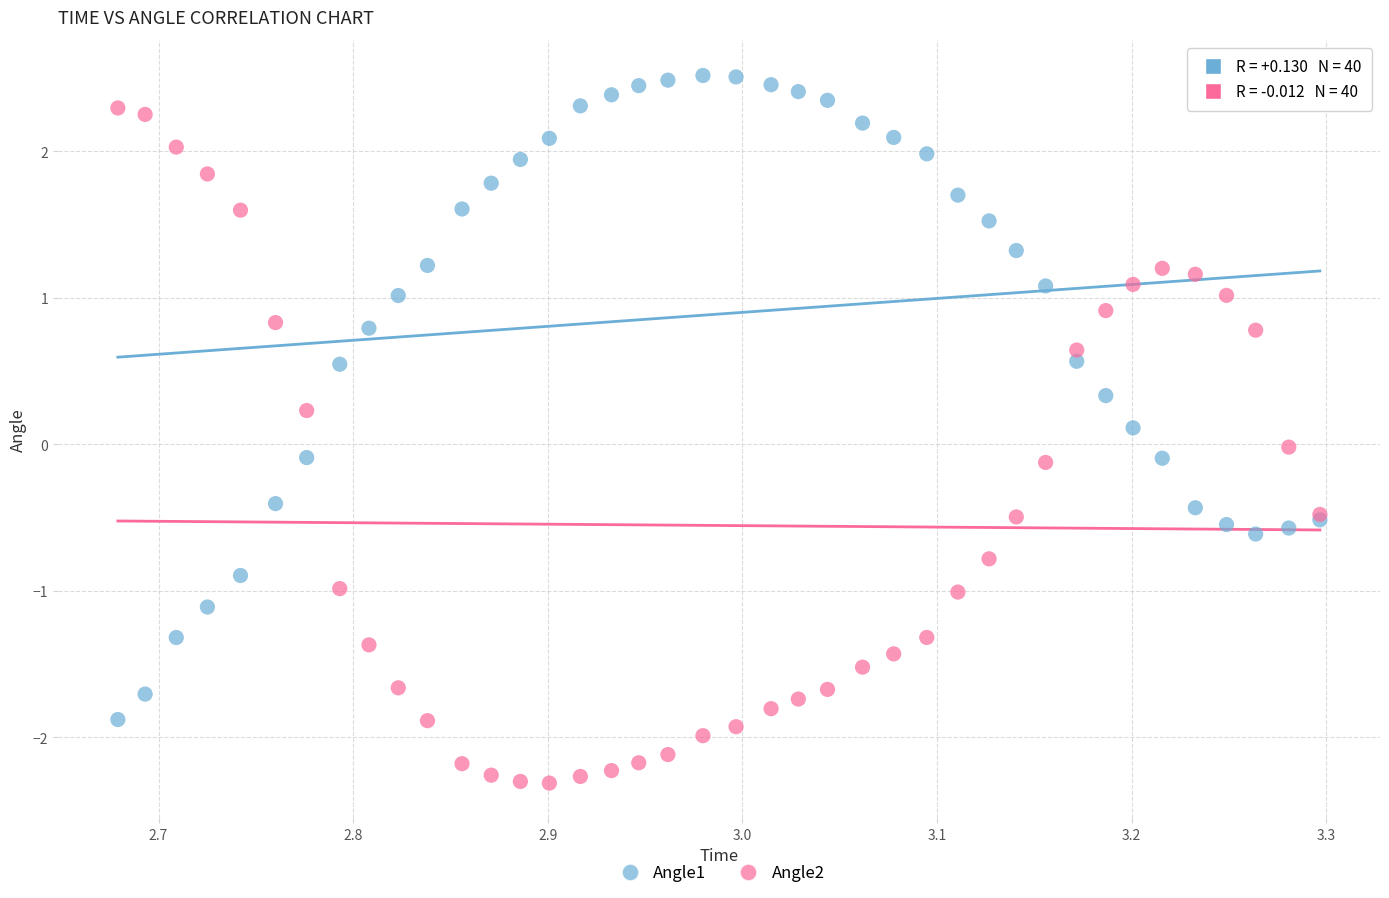

Which series reaches the minimum Y coordinate?

Angle2